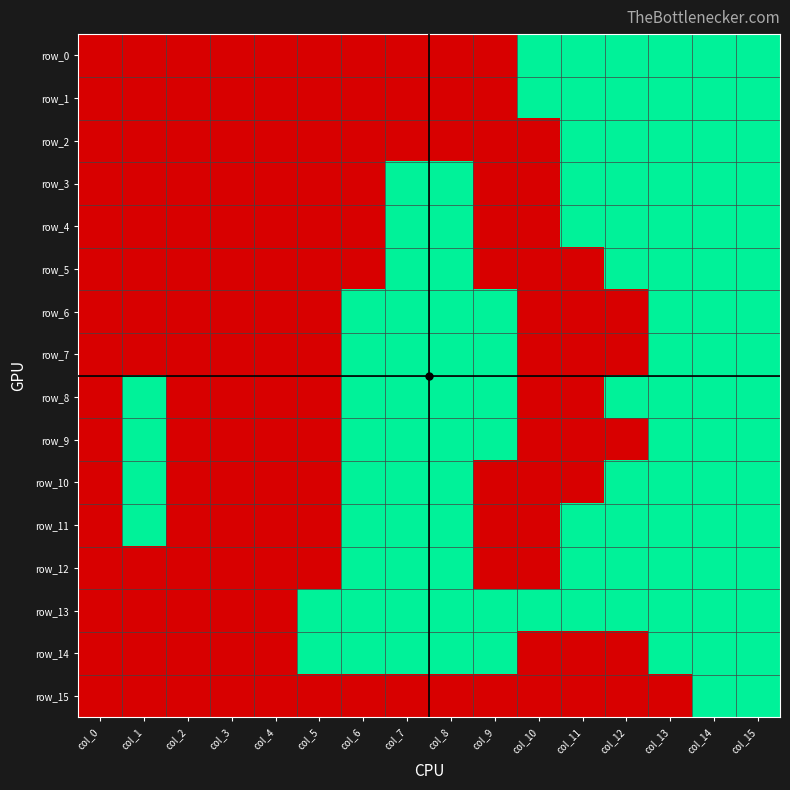

Which series has the widest spread of values?

row_0